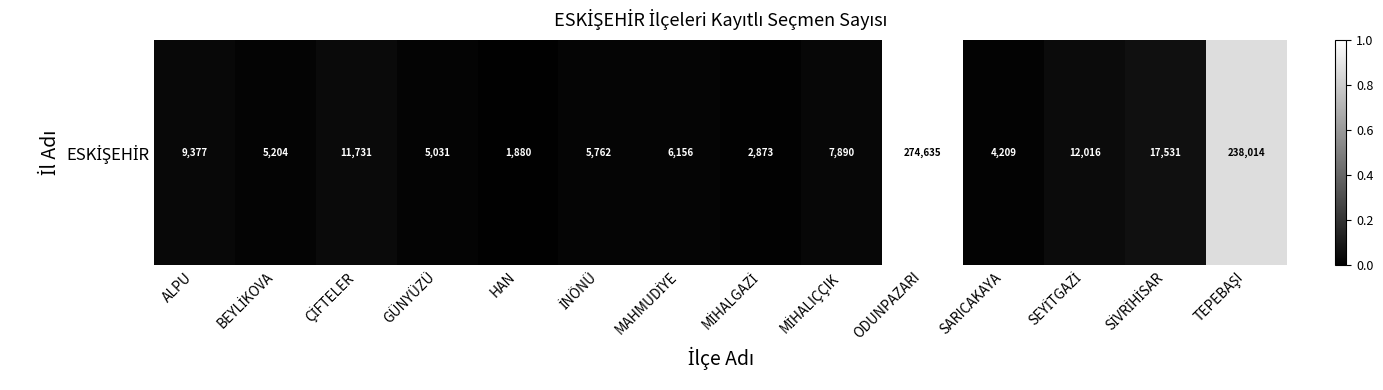

Is it true that the value at ODUNPAZARI is 1.4?

False